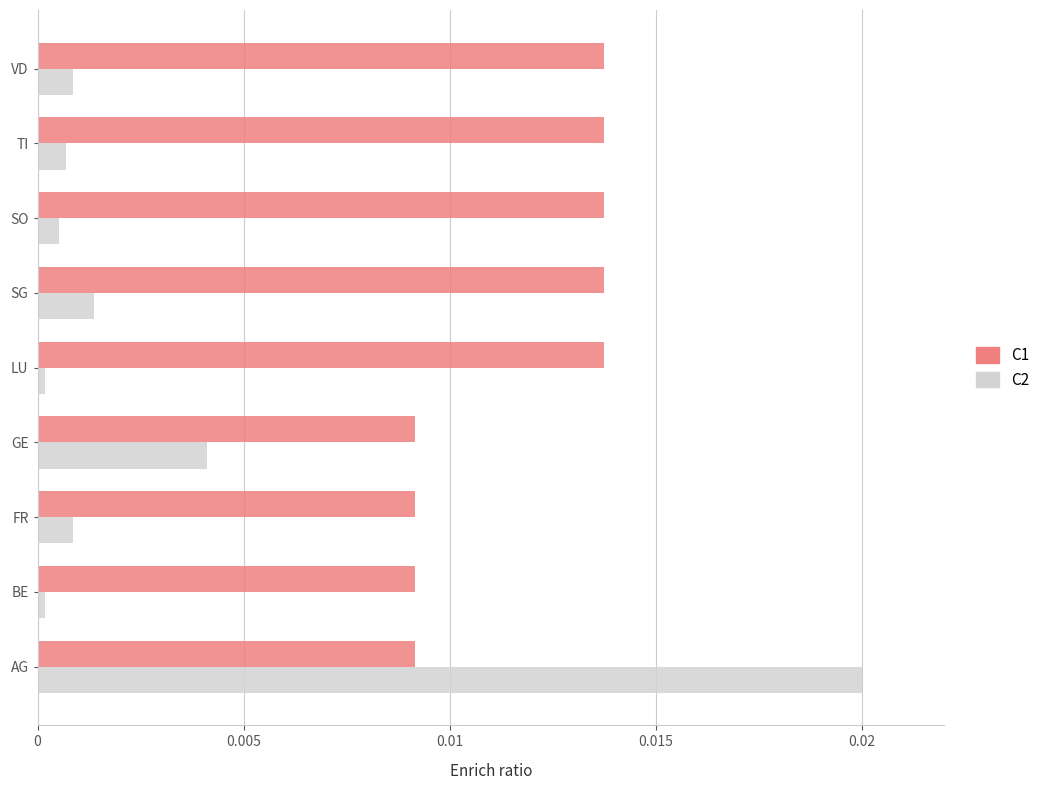

Between AG and GE, which series saw the biggest shift?

C2